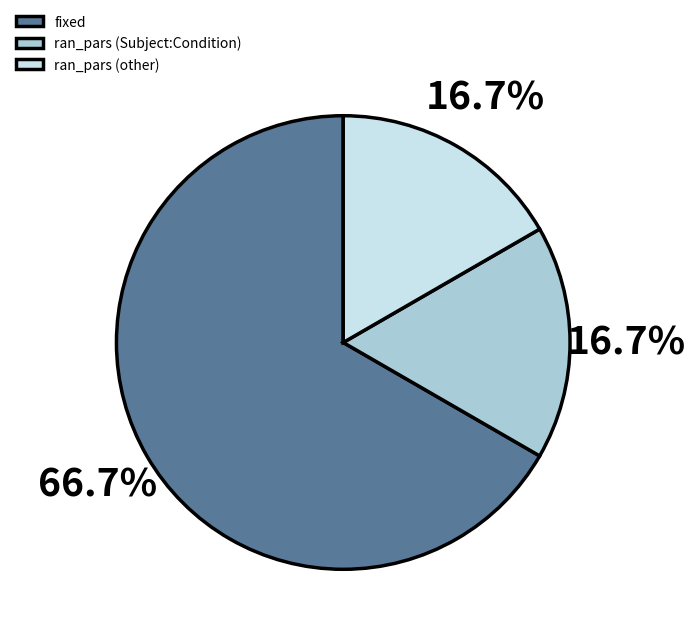

What is the majority slice?

fixed